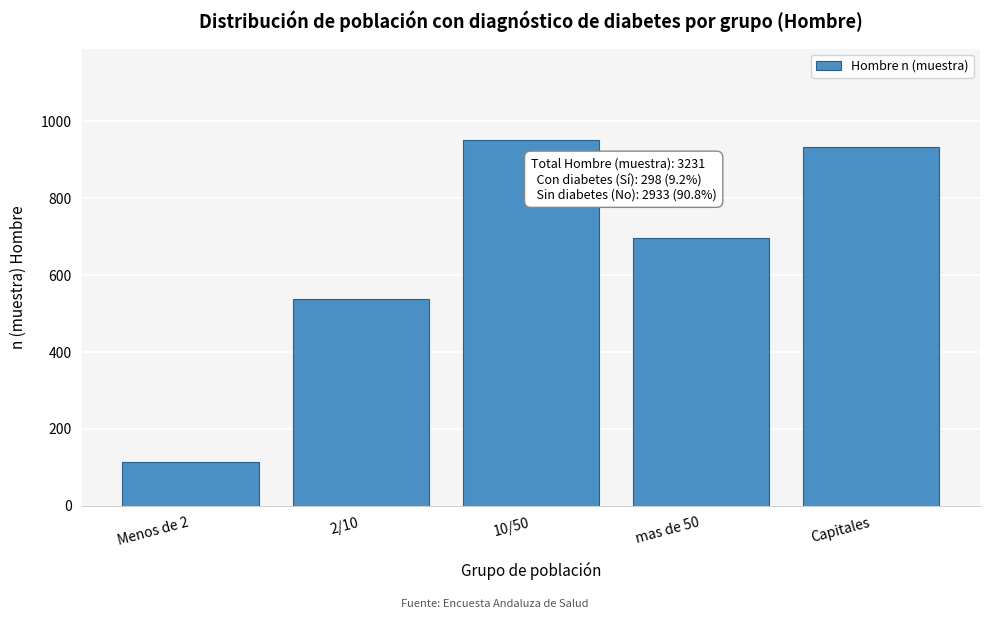

Reading right to left, list all the values displayed in this chart.

Capitales=932	mas de 50=696	10/50=951	2/10=539	Menos de 2=113